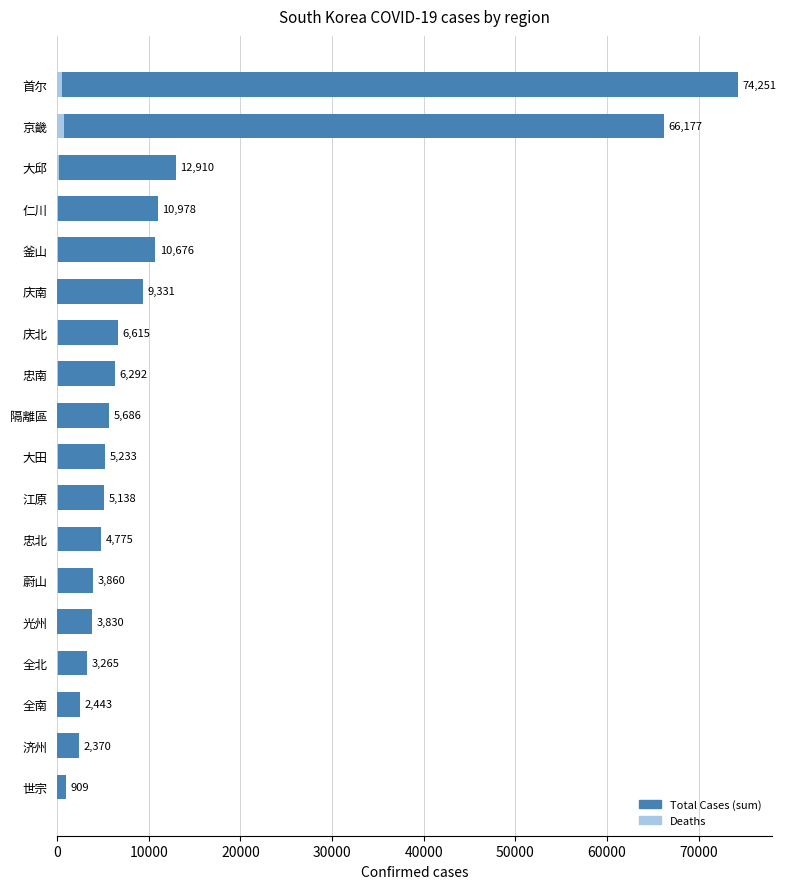

The value of sum at 蔚山 is 3860. True or false?

True